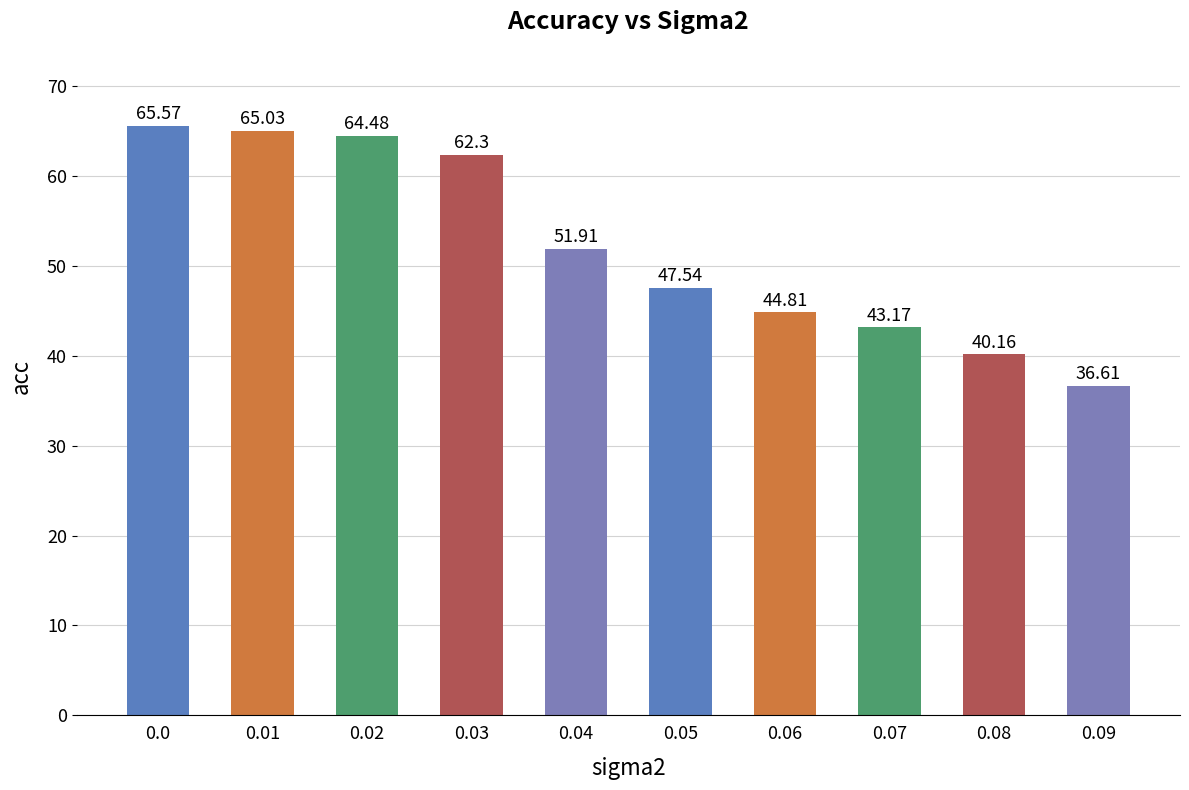

What is the sum of all values?

521.6